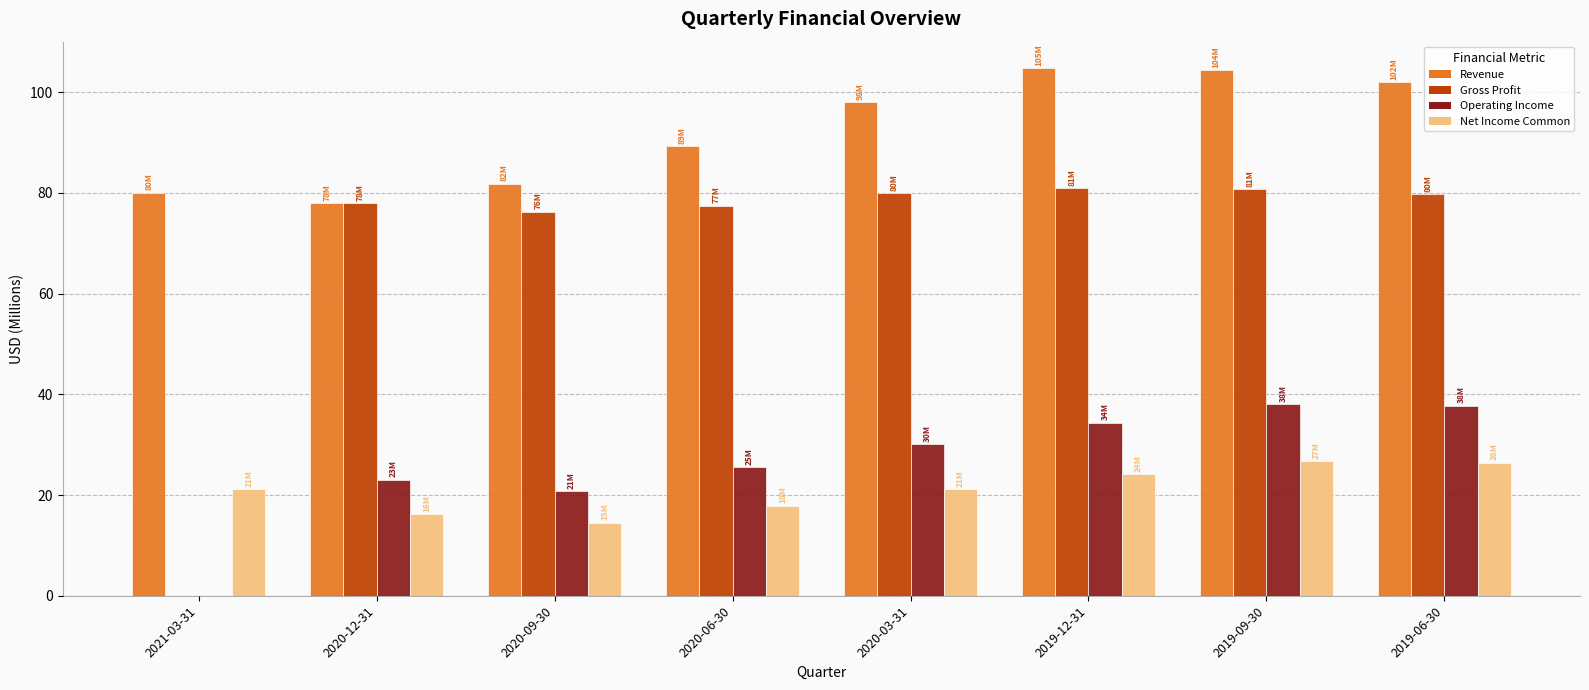

What is the maximum value shown in the chart?

104.8